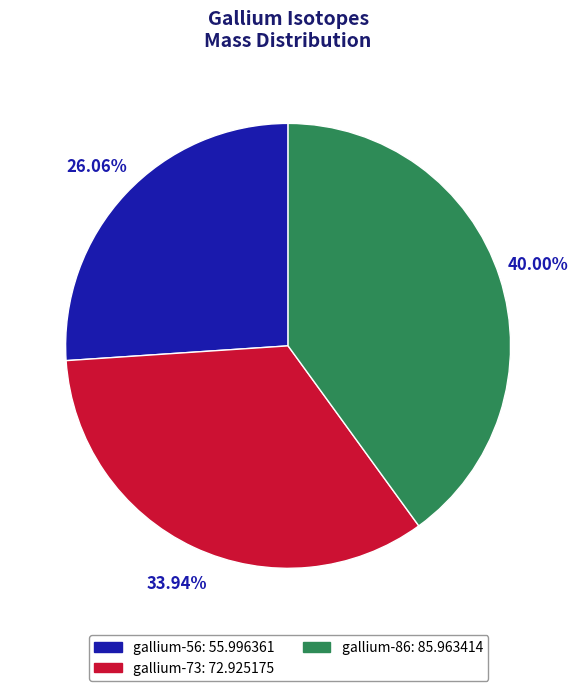

Which slice is the smallest?

gallium-56